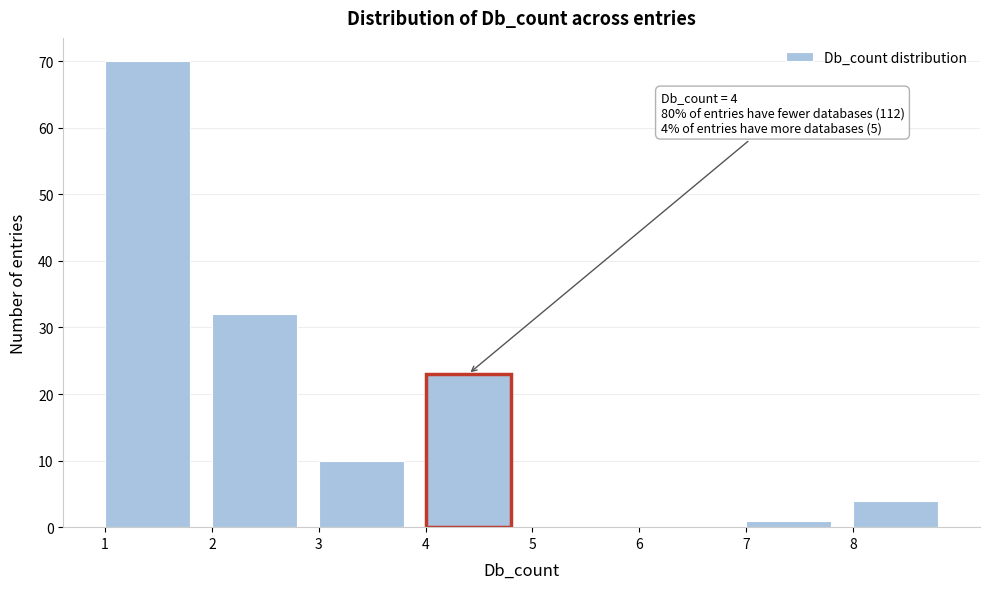

Over which range of the x-axis is the bar tallest?

1 to 2